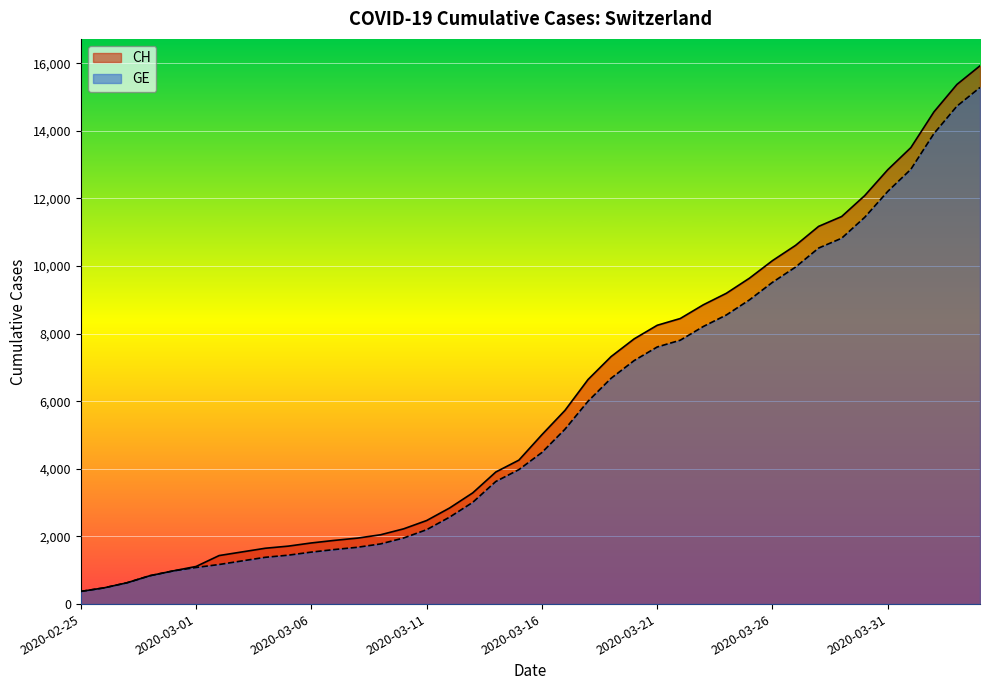

Which series has the largest total across all categories?

CH